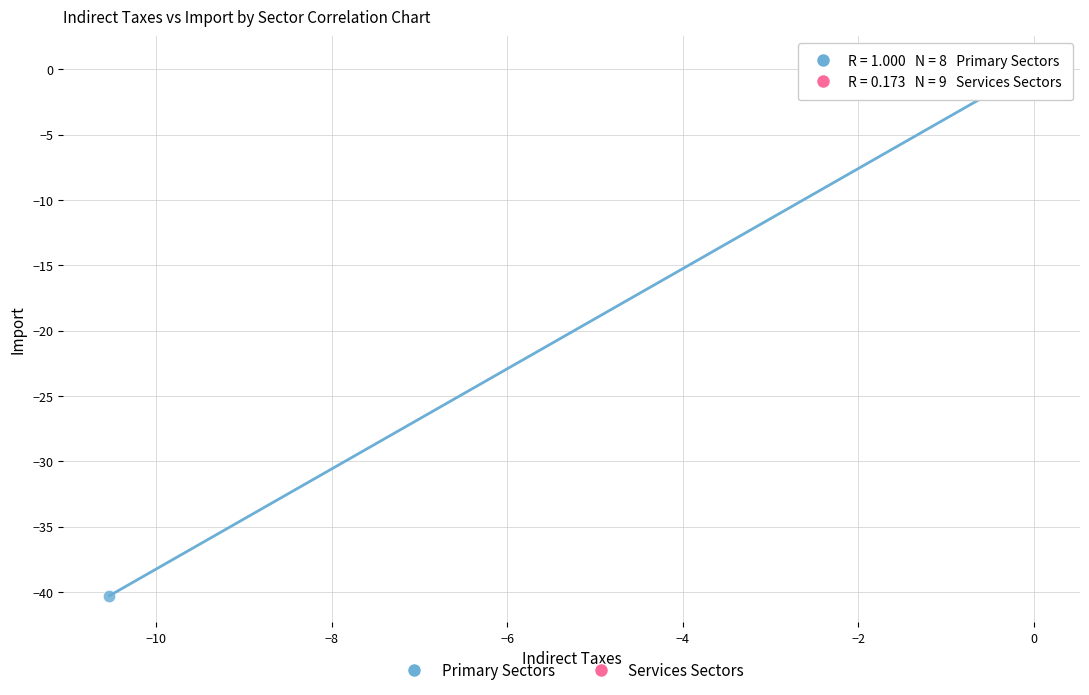

Which series reaches the minimum Y coordinate?

Primary Sectors